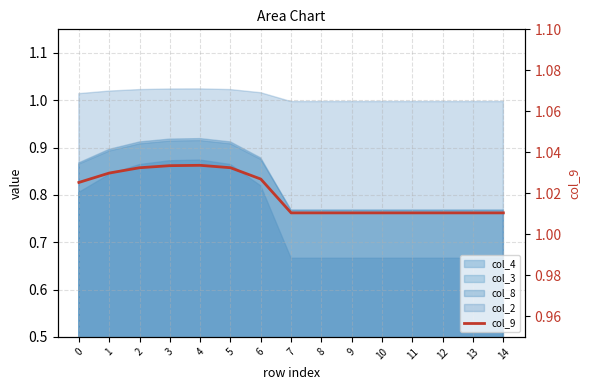

Does the chart display data point markers on the line(s)?

No